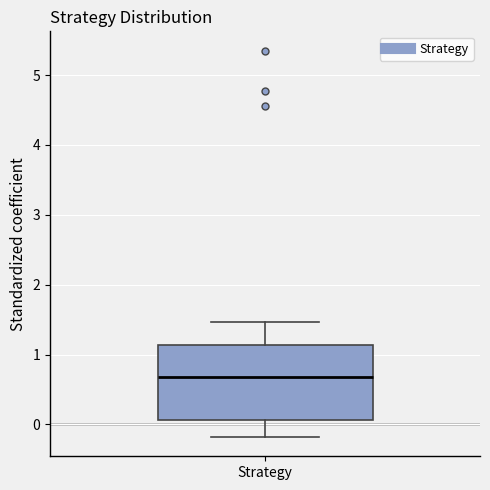

Where is the lower edge of the box for Strategy on the y-axis? The values are not printed on the chart, so give them approximately, as read against the axis.

0.1